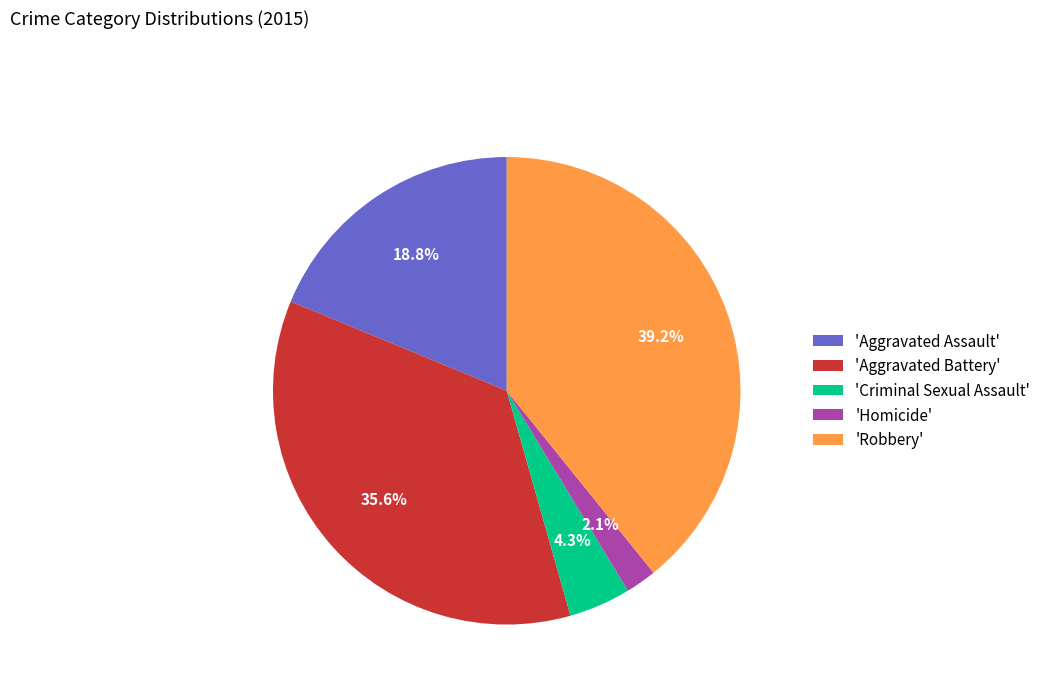

How many slices are in this pie chart?

5